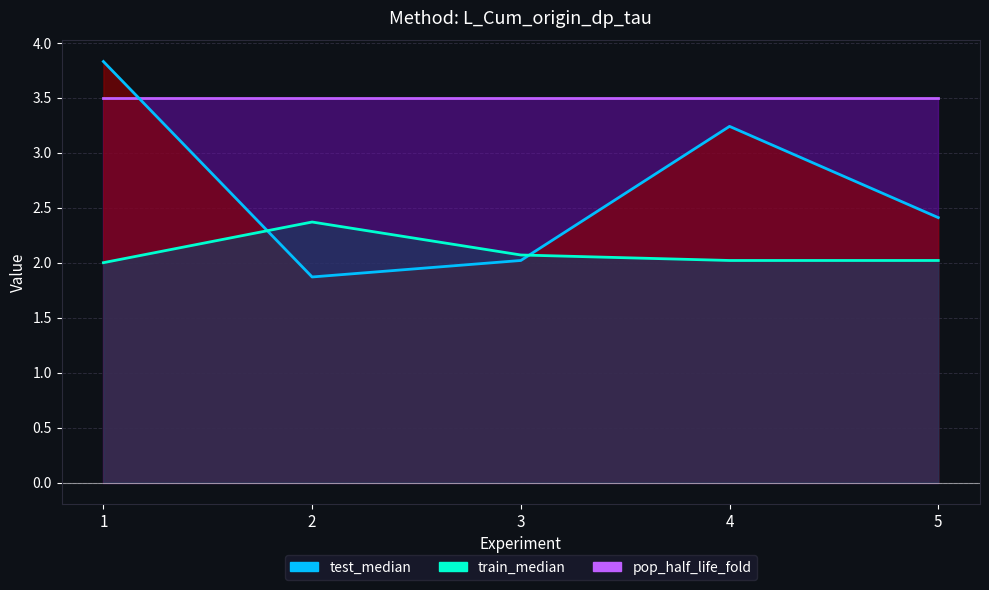

Is it true that test_median equals 3.1 at 2?

False